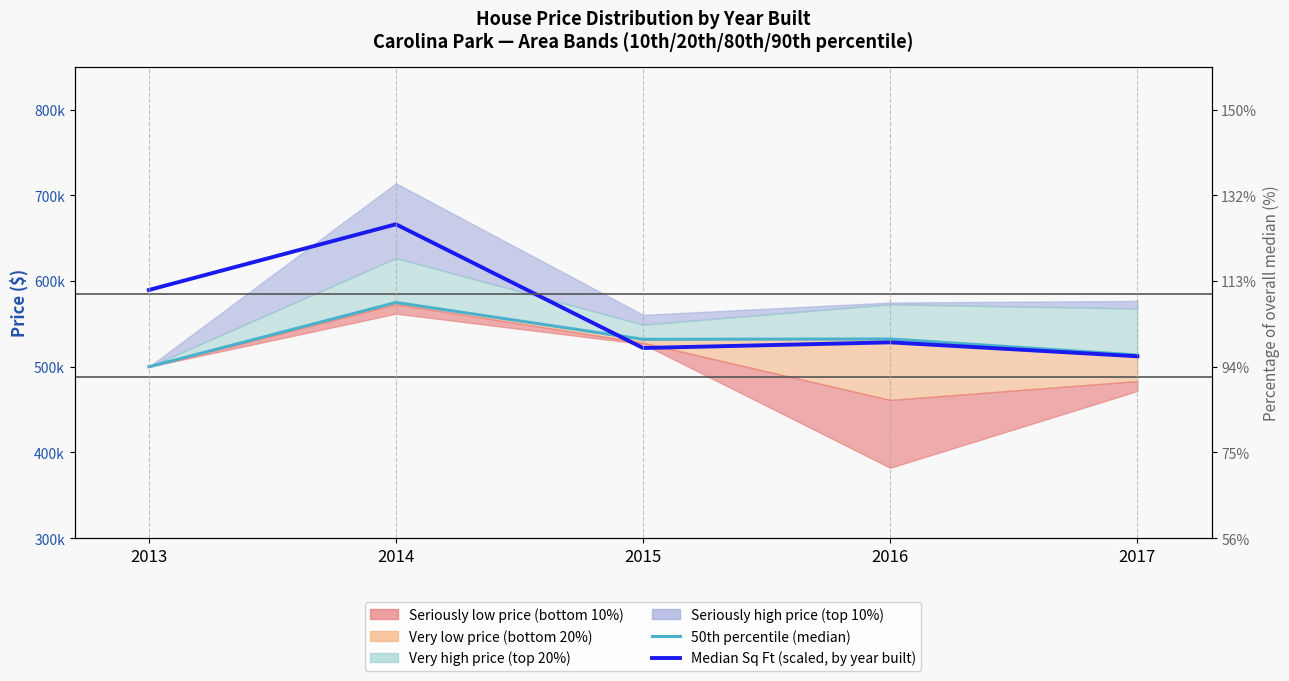

Which category has the lowest value in the Median Square Footage (scaled) series?

2017